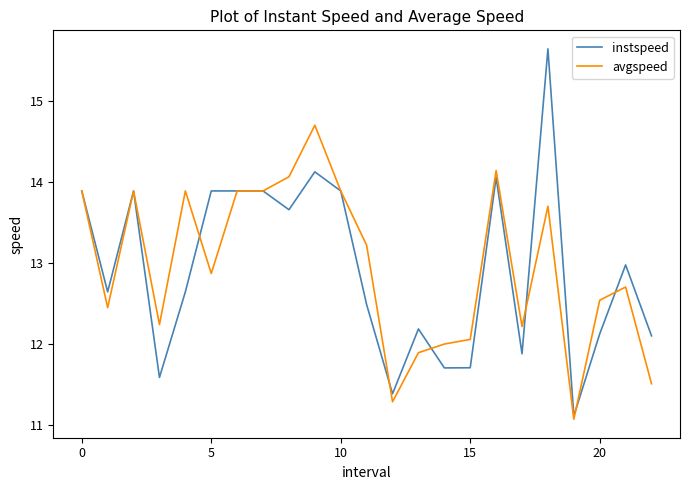

After their last crossing, which series has the higher values: avgspeed or instspeed?

instspeed